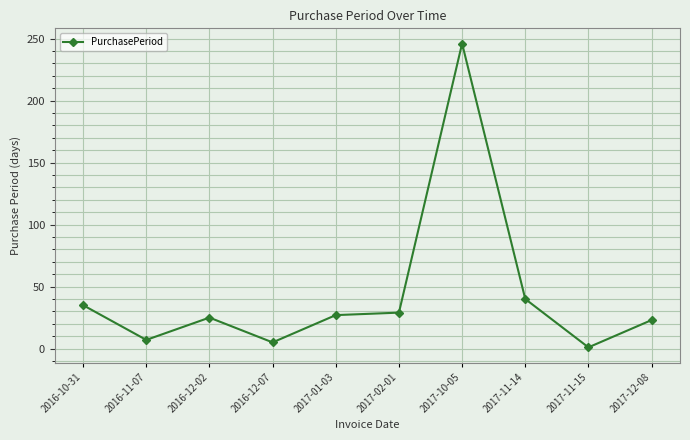

Reading right to left, list all the values displayed in this chart.

2017-12-08=23	2017-11-15=1	2017-11-14=40	2017-10-05=246	2017-02-01=29	2017-01-03=27	2016-12-07=5	2016-12-02=25	2016-11-07=7	2016-10-31=35